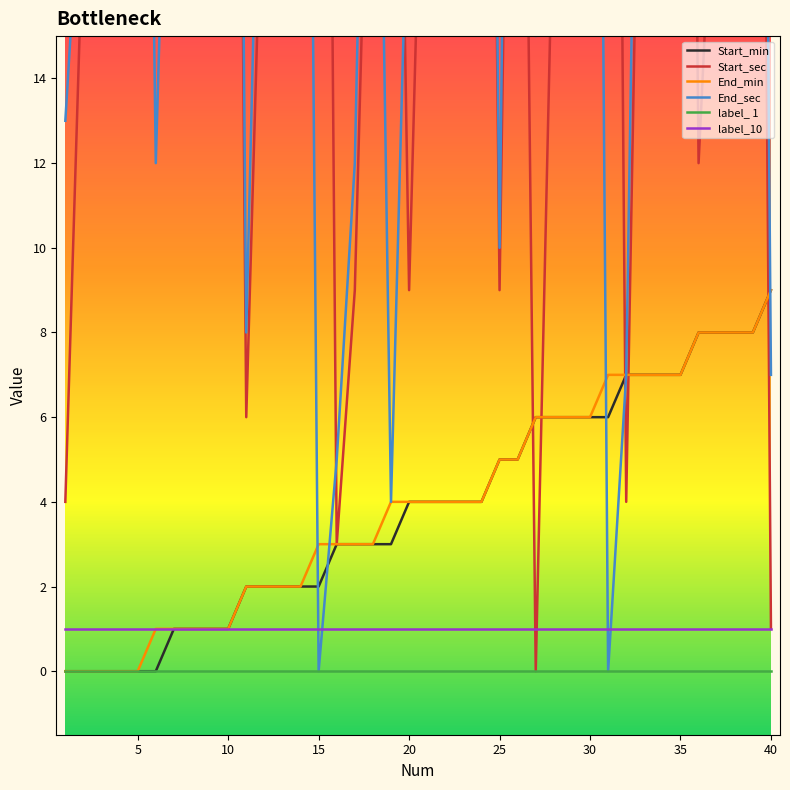

Is it true that End_min equals 7 at 35?

True